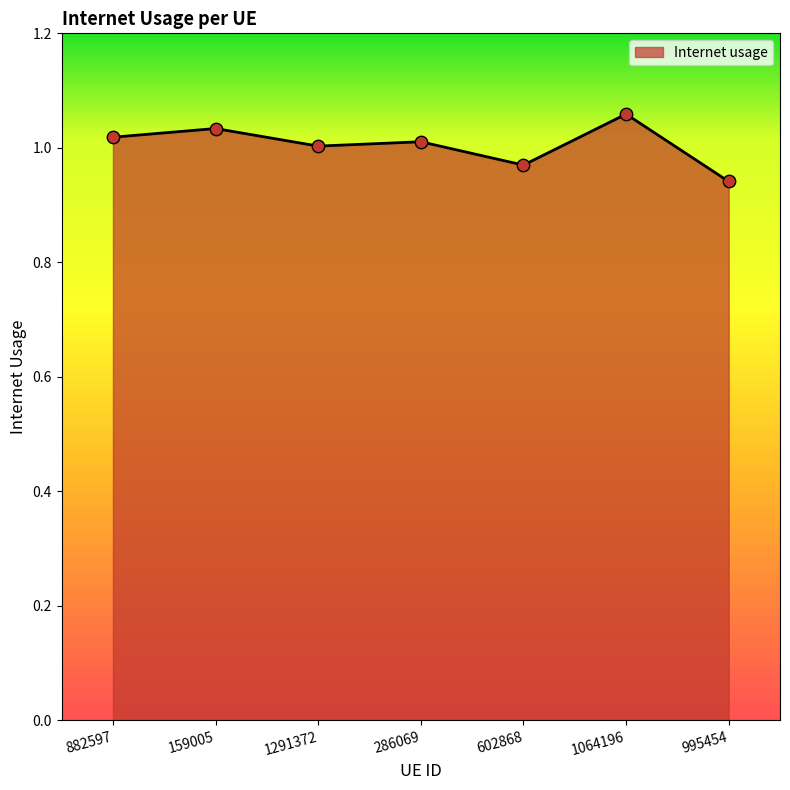

What is the change in value from 602868 to 1064196?

+0.1